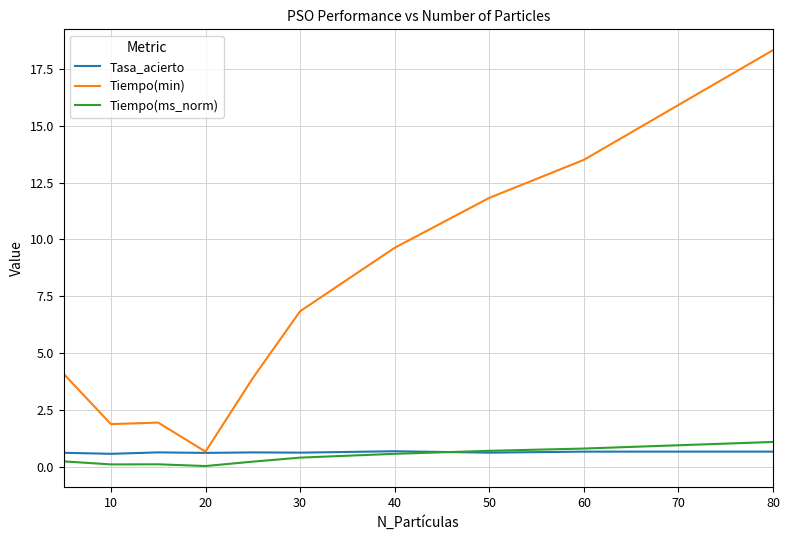

What is the maximum value for Tiempo(ms_norm)?

1.1